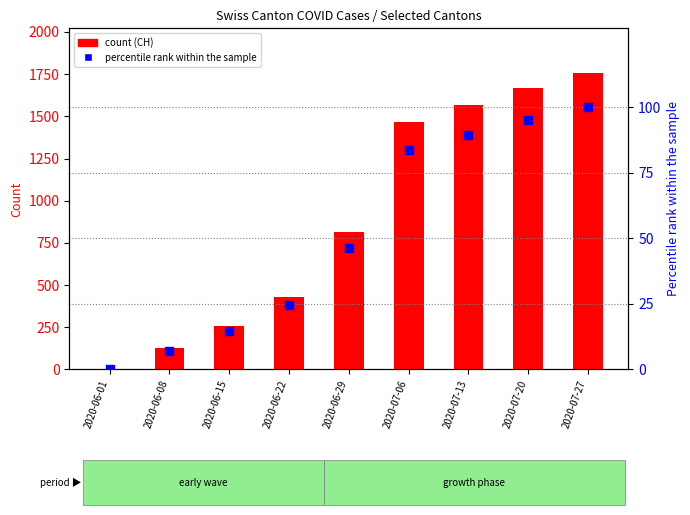

Is the value of percentile rank within the sample at 2020-06-15 greater than the value of CH at 2020-07-27?

No